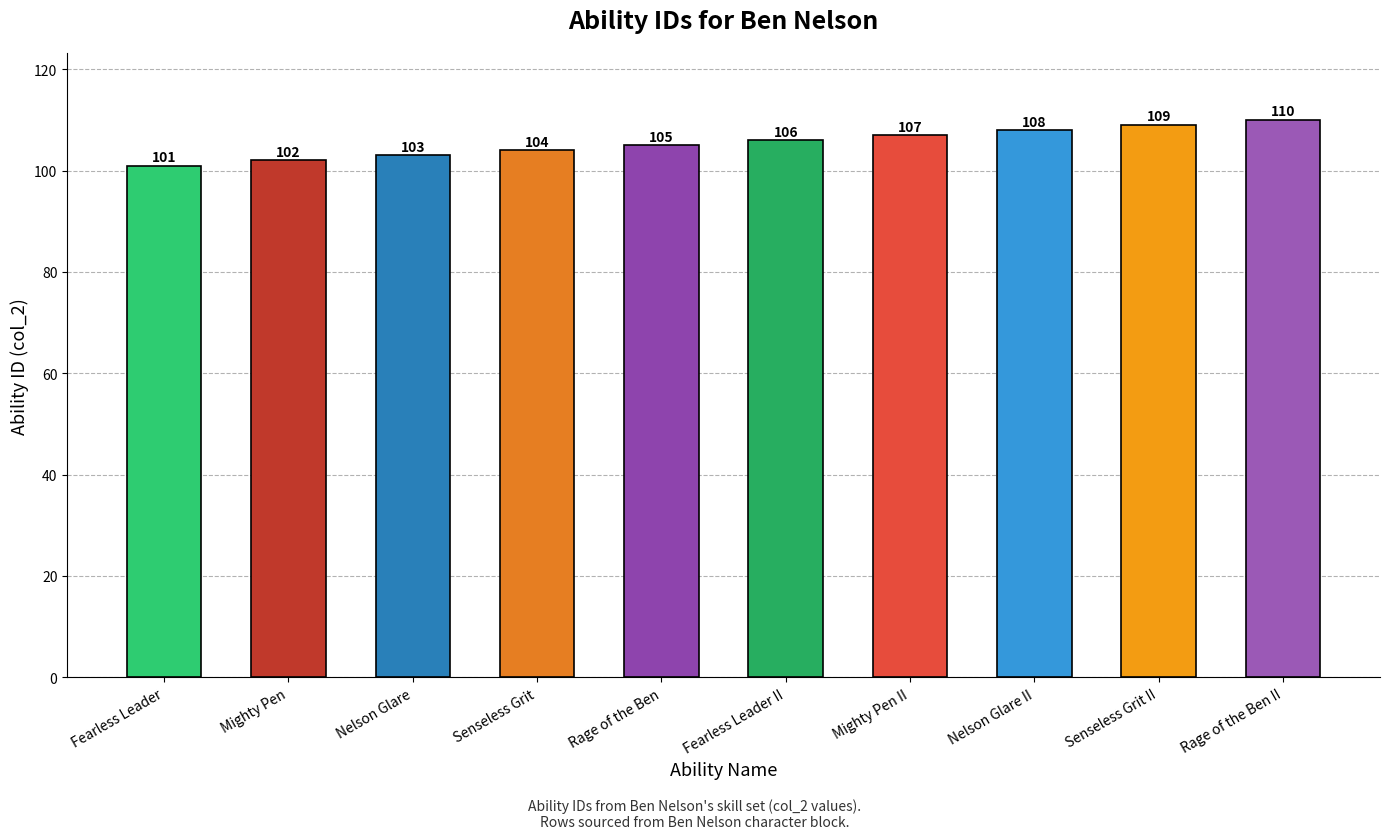

Count the values in the range 103 to 108.

6